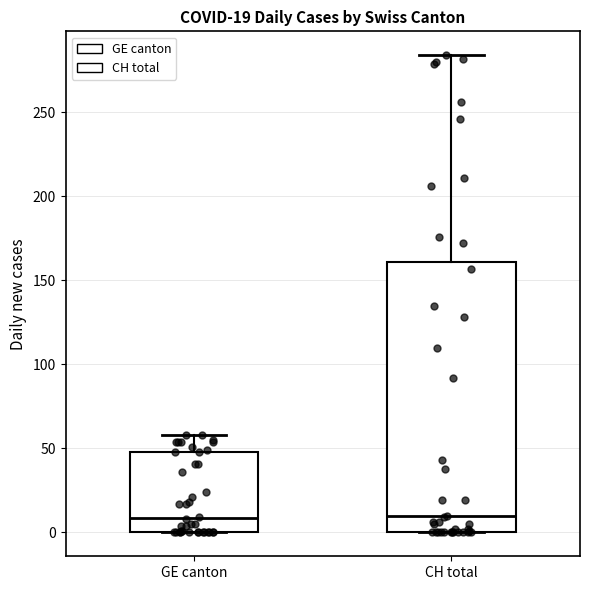

Which box is the tallest, from its lower edge to its upper edge?

CH total